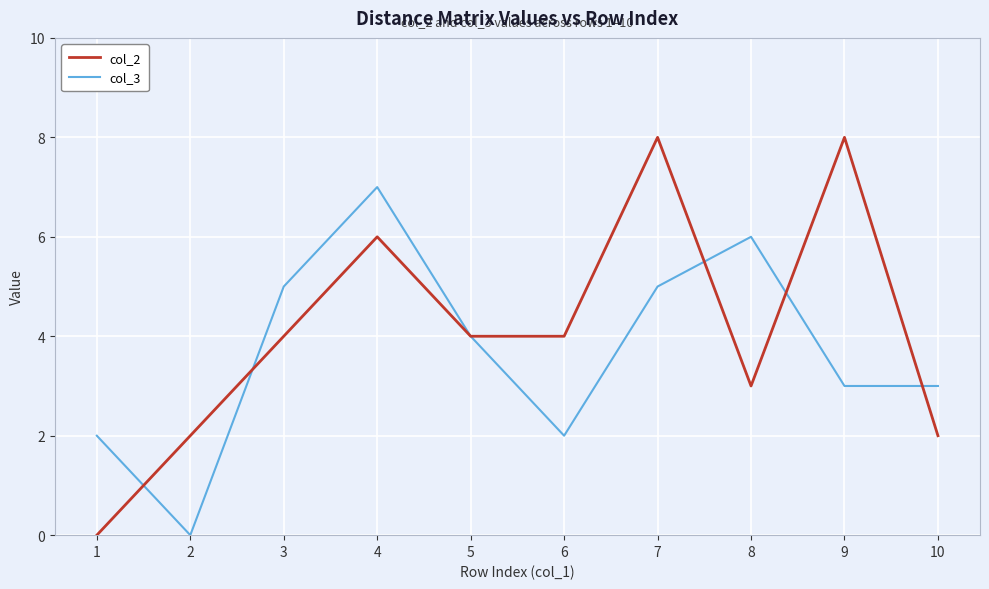

Is the value of col_3 at 1 greater than the value of col_2 at 4?

No